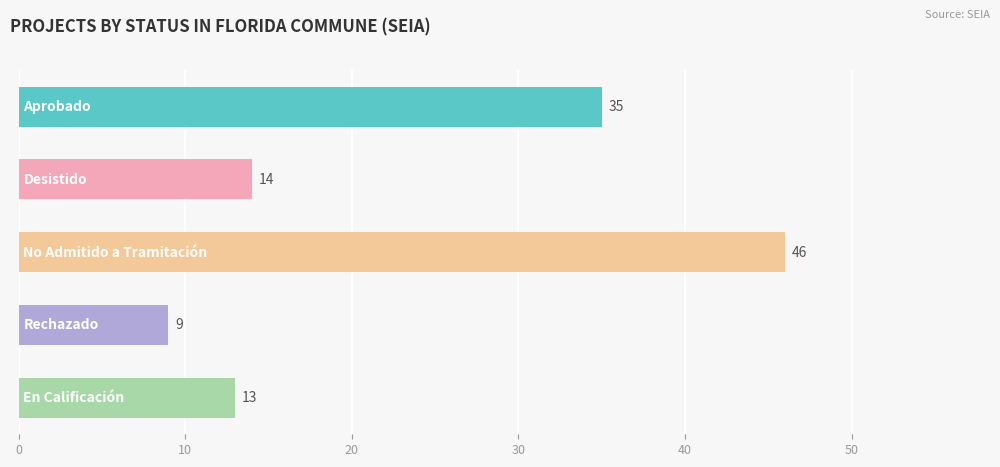

What is the value of the 4th bar from the top?

9